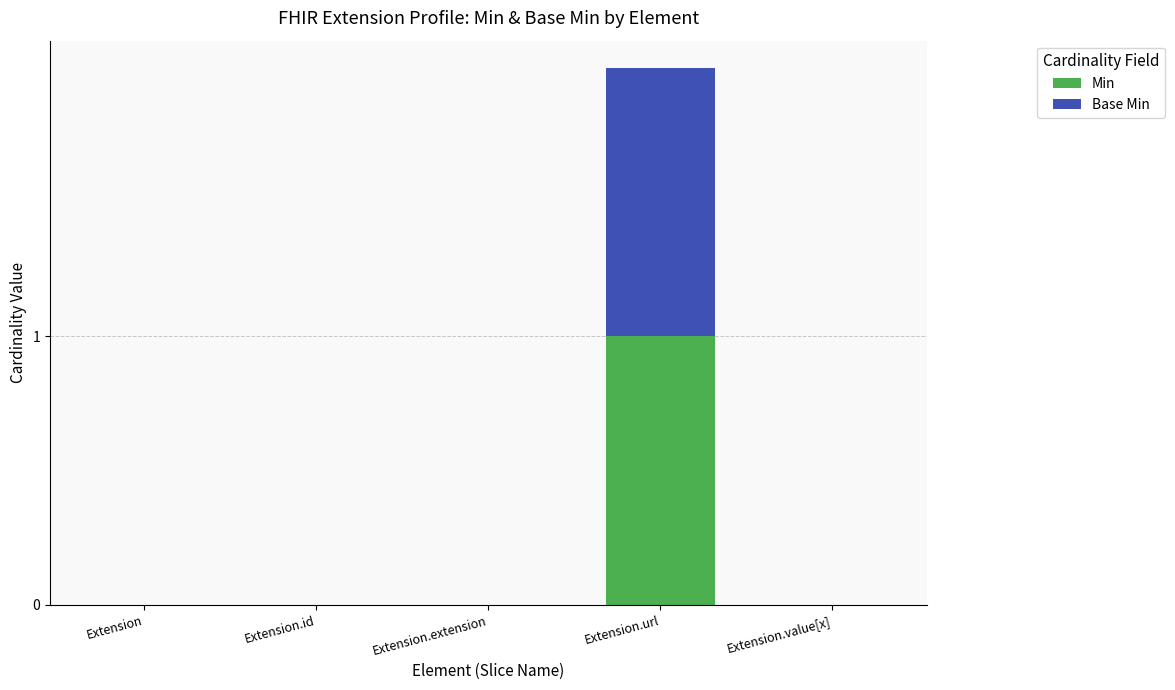

At which category is the sum across all series the highest?

Extension.url